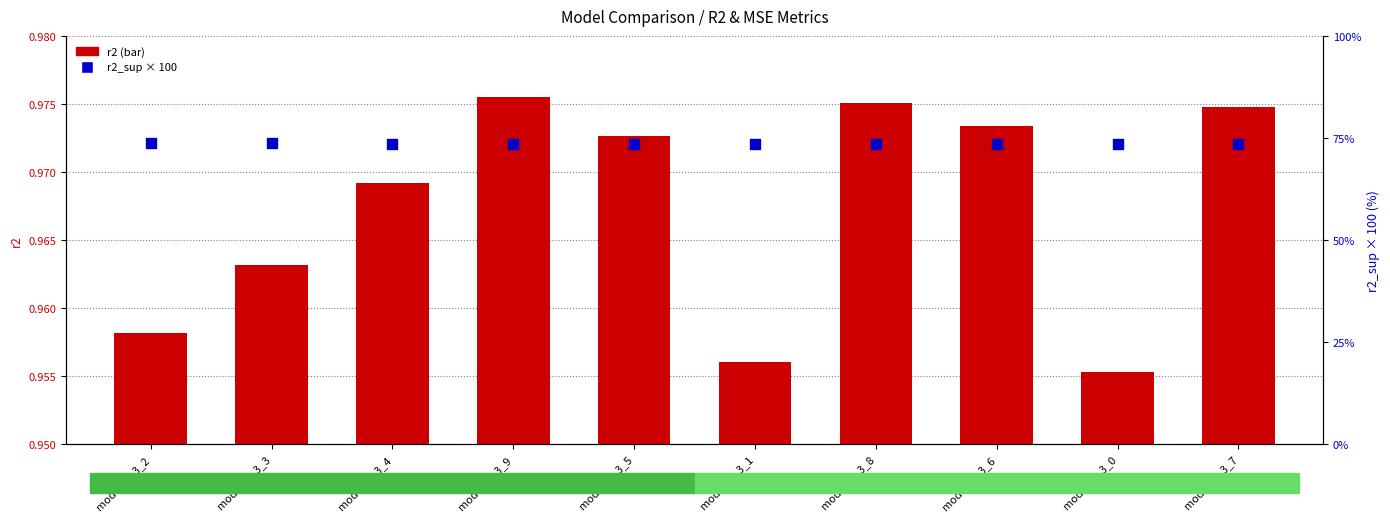

Which series has the largest total across all categories?

r2_sup × 100 (secondary)